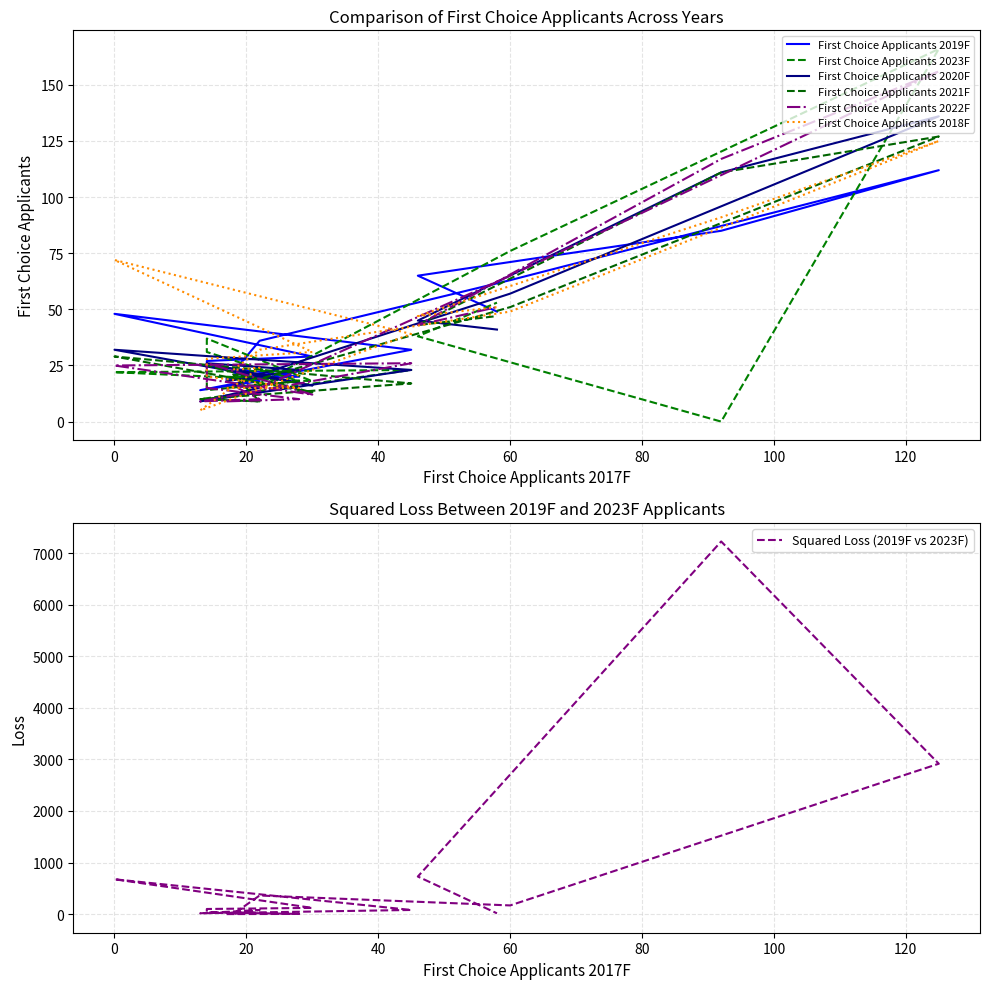

Reading left to right, list all the values displayed in this chart.

First Choice Applicants 2019F: 19	20	25	27	29	48	32	14	18	22	36	63	112	85	65	49
First Choice Applicants 2023F: 20	18	31	37	18	22	23	10	9	21	17	76	166	0	38	53
First Choice Applicants 2020F: 18	23	26	26	16	32	23	9	15	16	21	57	136	111	45	41
First Choice Applicants 2021F: 15	18	14	25	13	29	17	10	9	21	19	51	127	111	43	47
First Choice Applicants 2022F: 9	10	15	26	12	25	26	9	10	16	15	65	156	117	43	51
First Choice Applicants 2018F: 15	15	20	28	31	72	39	5	24	23	32	49	125	91	47	51